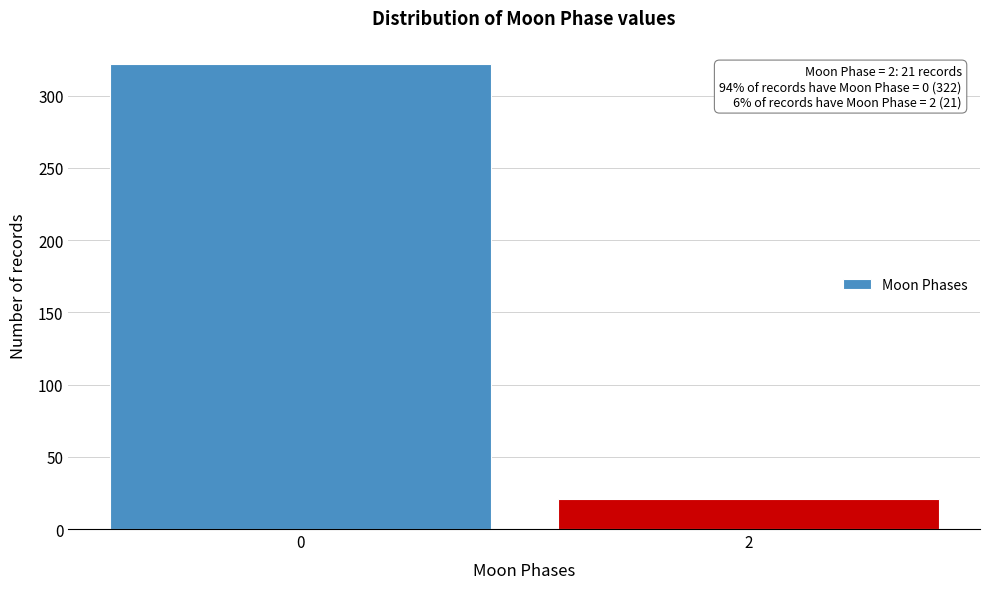

Reading right to left, extract all data points from this chart.

21	322